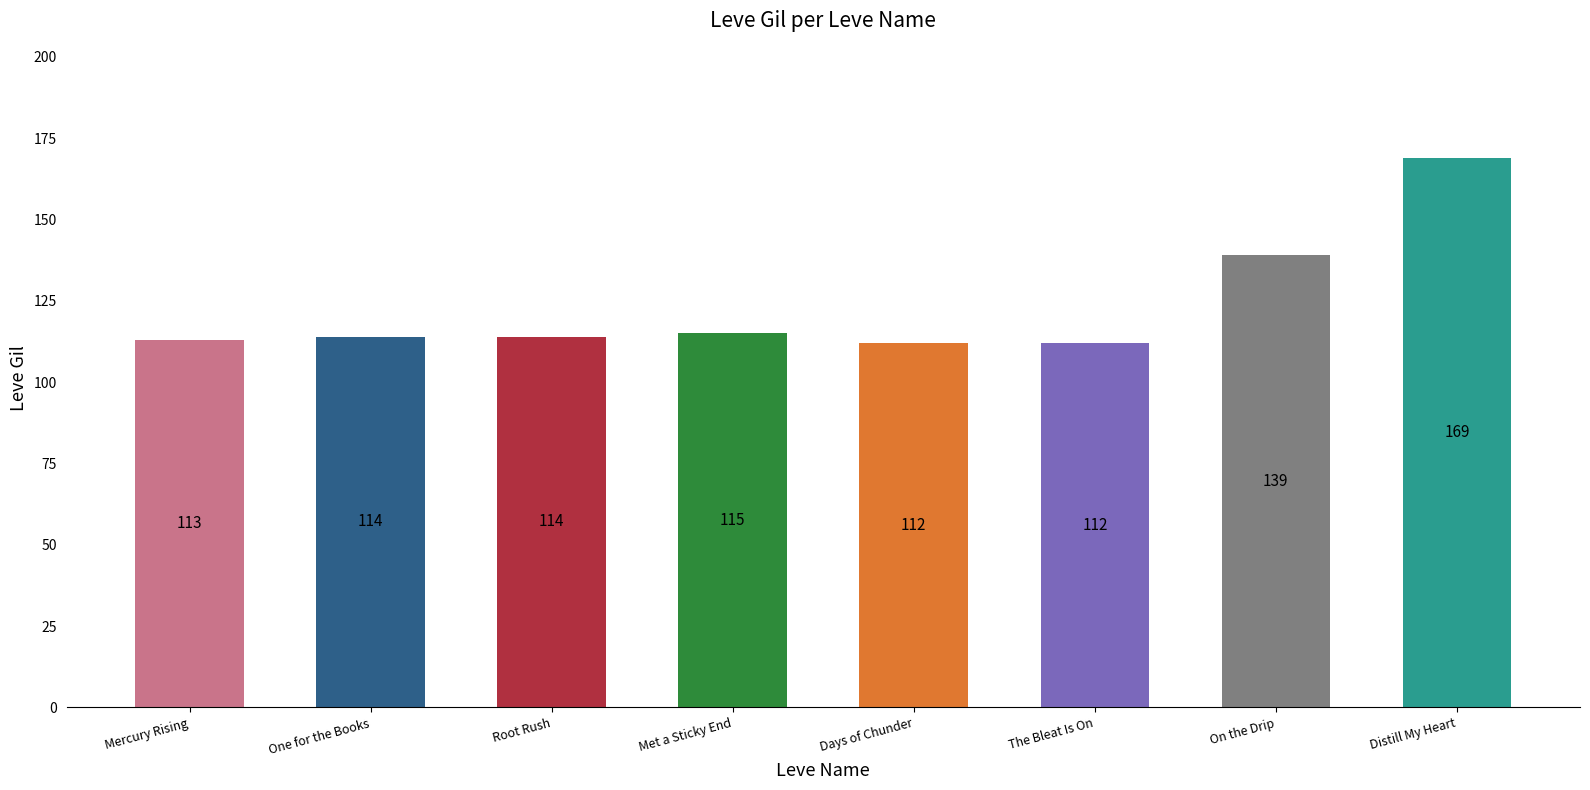

The chart shows a value of 113 at Mercury Rising. True or false?

True